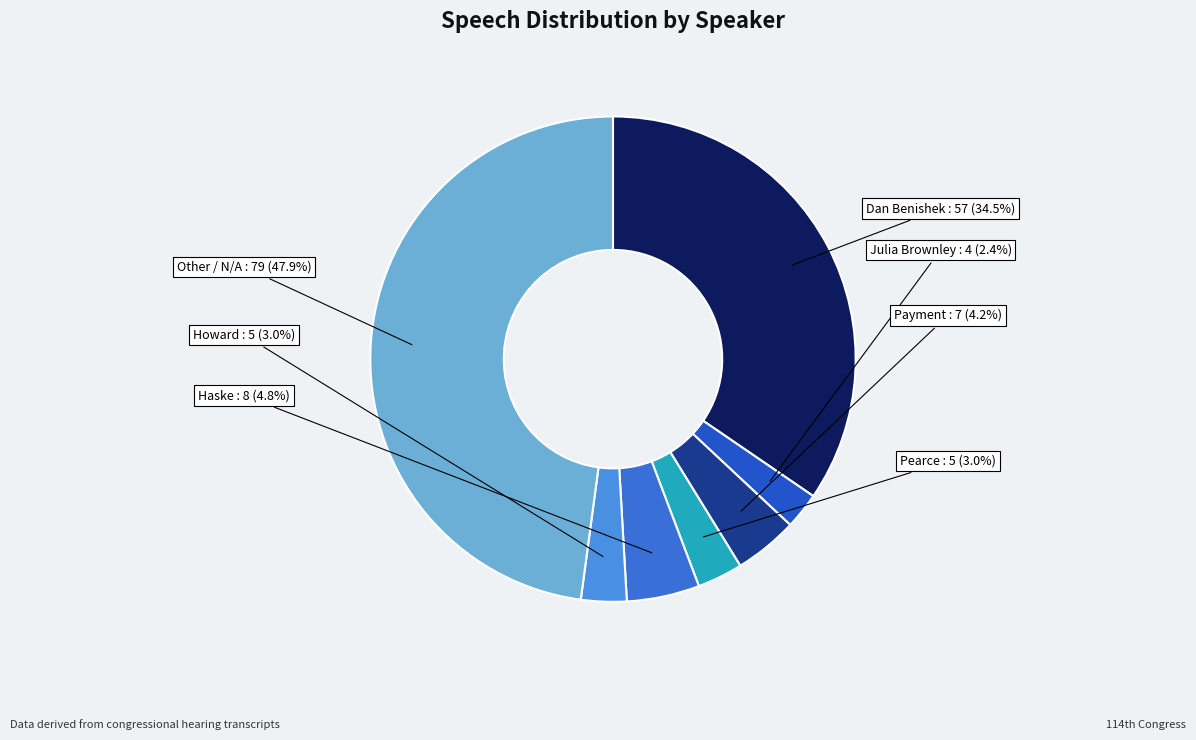

Which slice is the largest?

Other / N/A